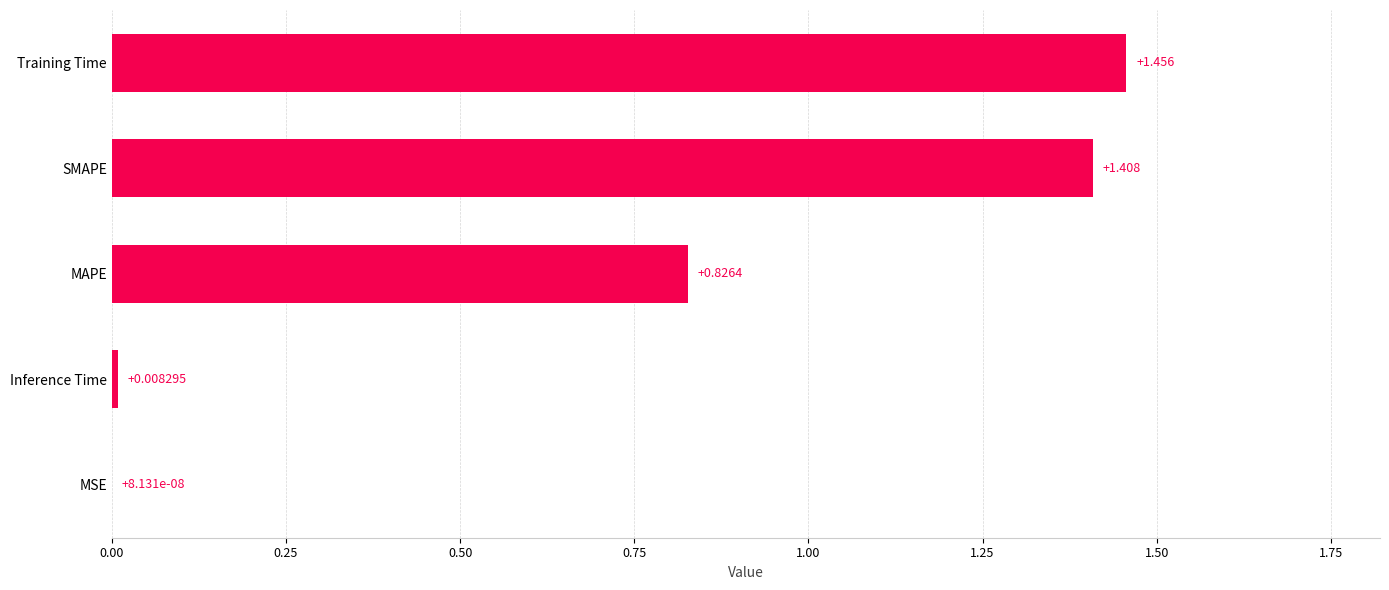

Which has a higher value, Inference Time or Training Time?

Training Time